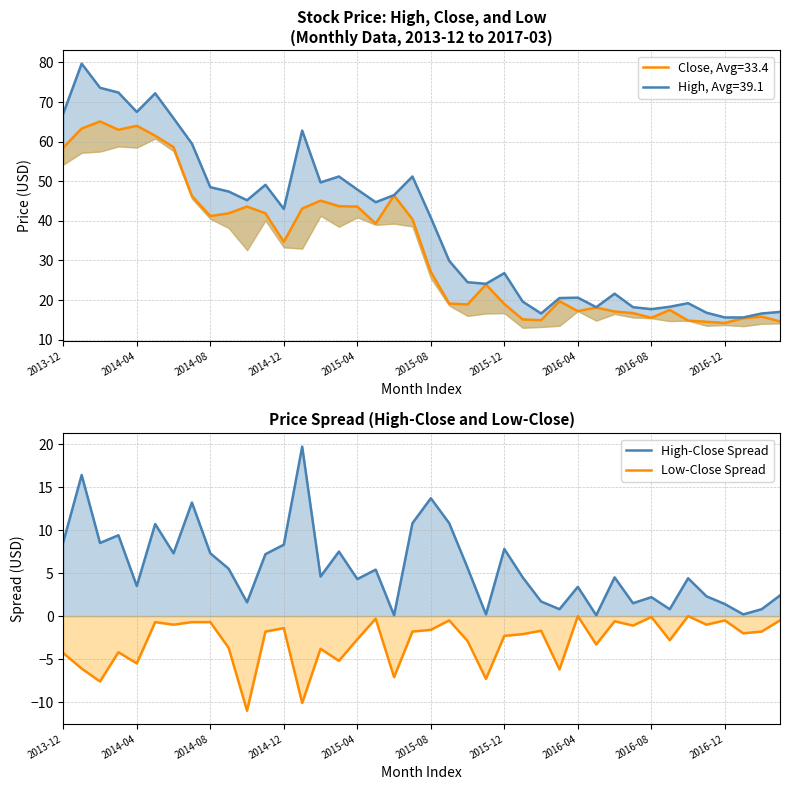

What is the value of the Low-Close Spread point at the 25th from the left?

-2.3